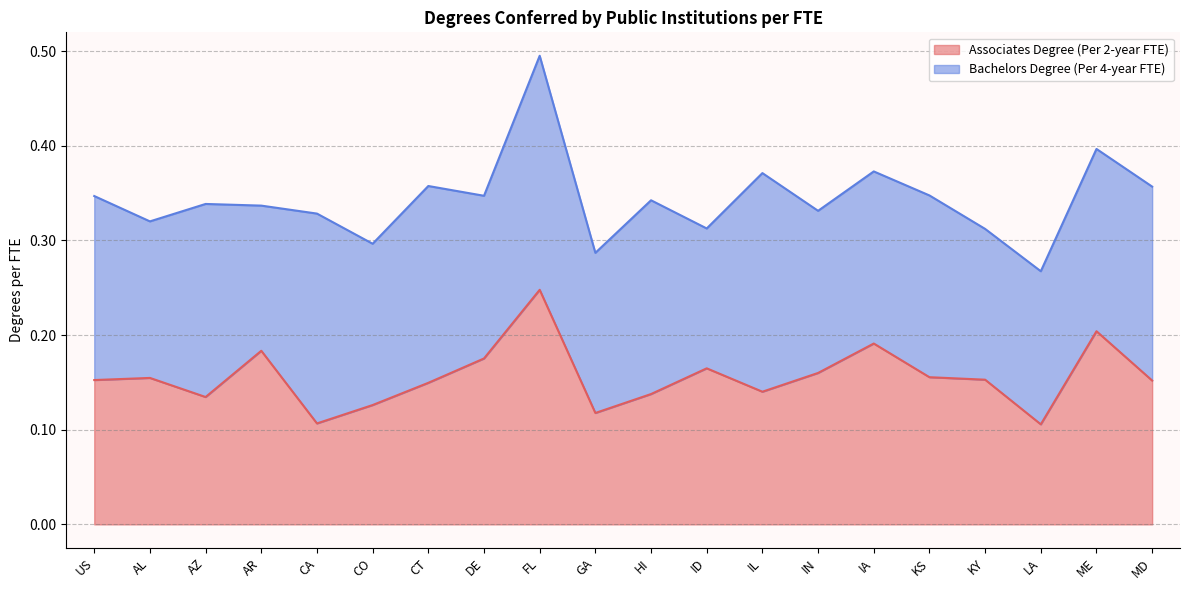

Reading left to right, extract all data points from this chart.

0.2	0.2	0.1	0.2	0.1	0.1	0.1	0.2	0.2	0.1	0.1	0.2	0.1	0.2	0.2	0.2	0.2	0.1	0.2	0.2